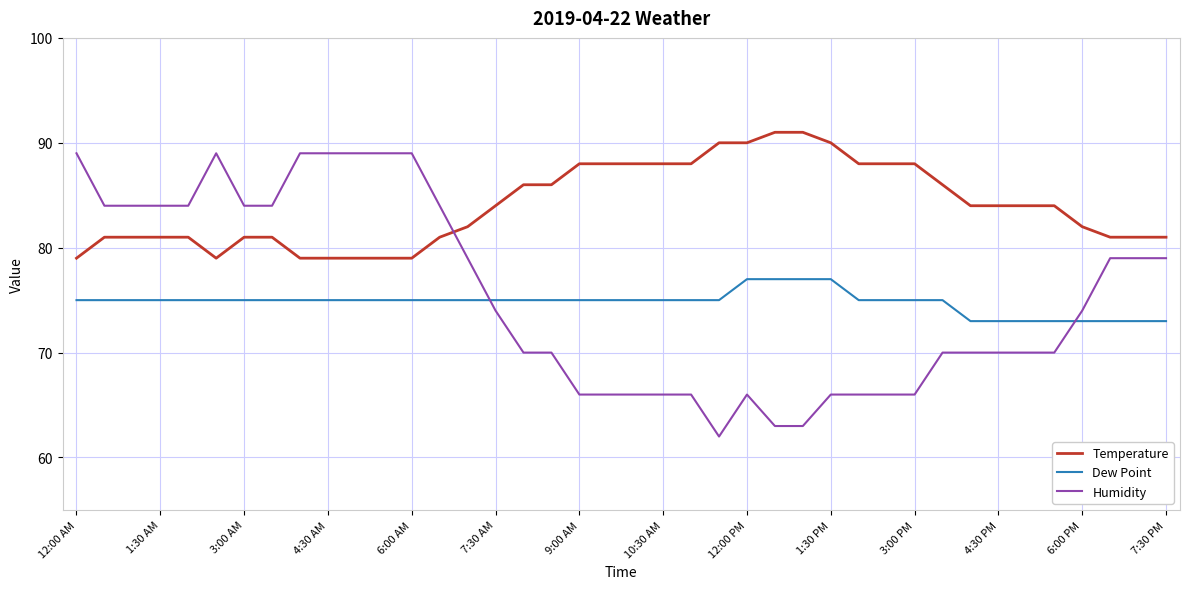

Which series has the largest total across all categories?

Temperature